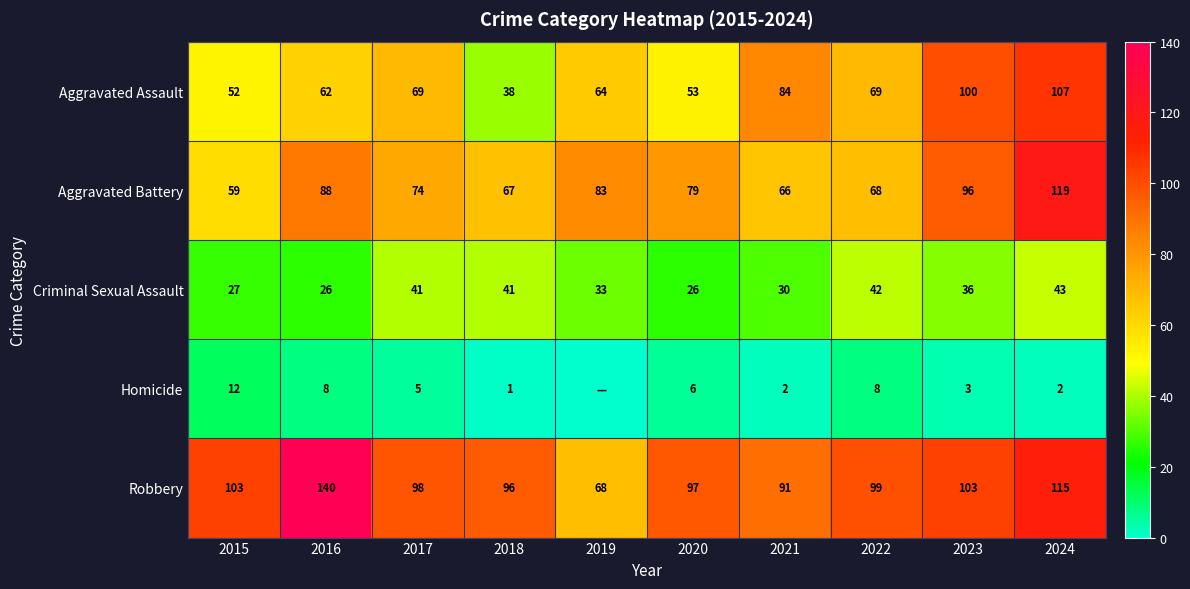

How many categories are shown in the chart?

10